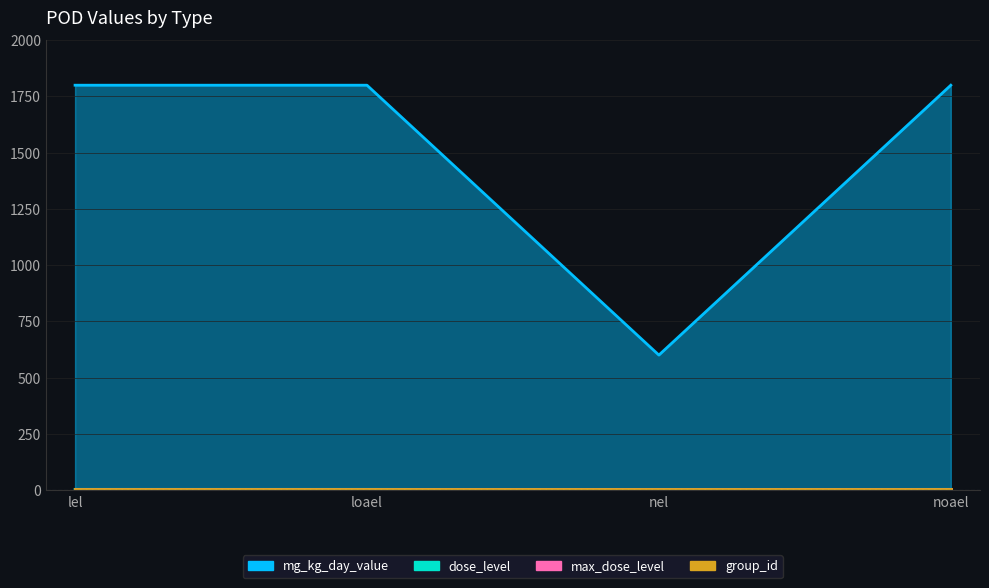

What is the sum of all mg_kg_day_value values?

6000